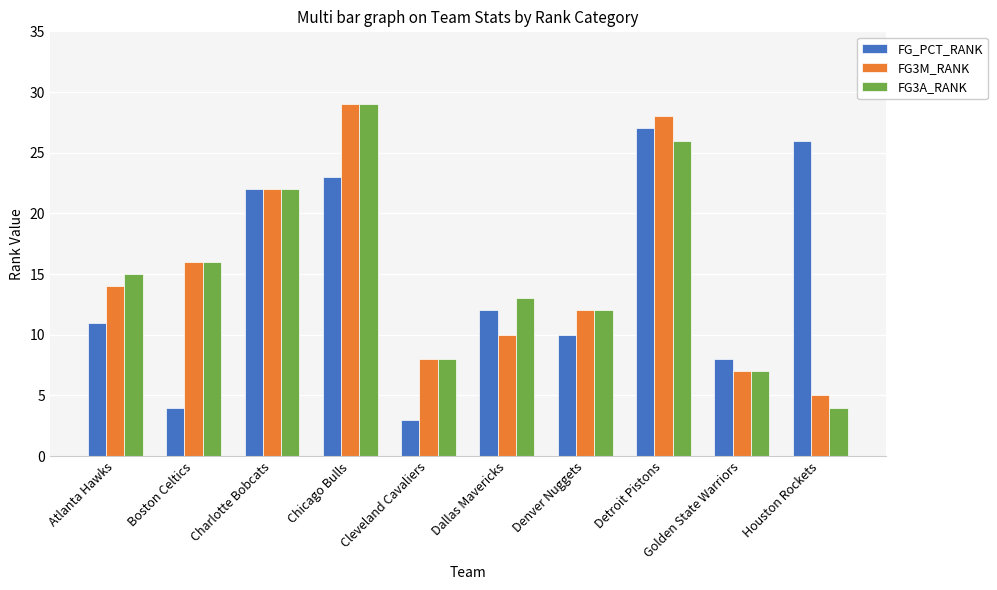

True or false: FG3M_RANK has a value of 19 at Atlanta Hawks.

False